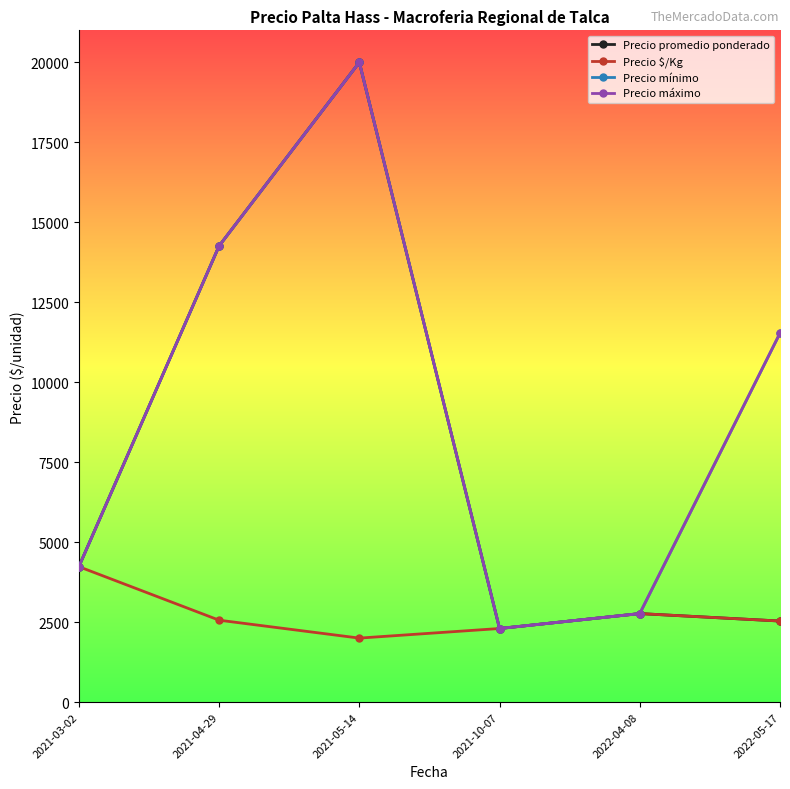

True or false: Precio promedio ponderado and Precio máximo intersect in this chart.

False